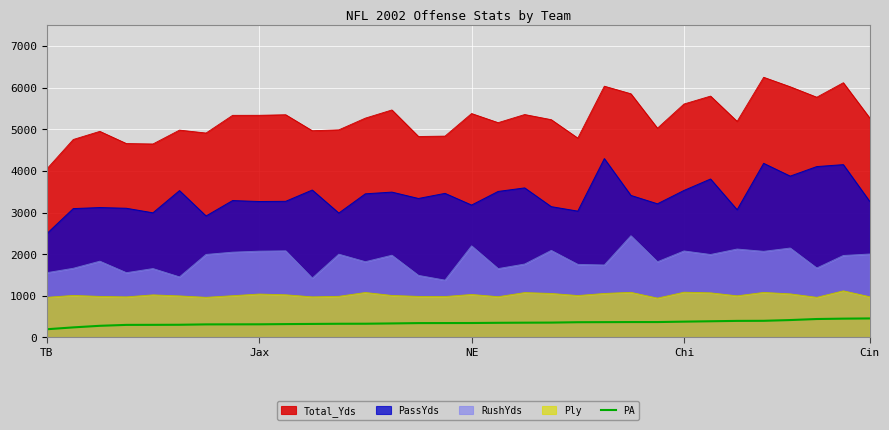

What is the difference between the maximum and minimum values in the Ply series?

175